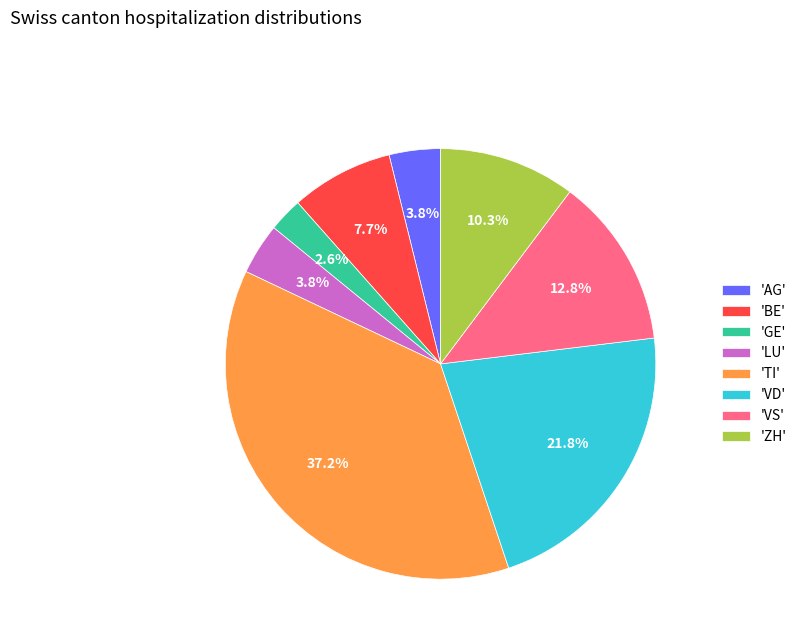

Is there a majority slice in this chart?

No